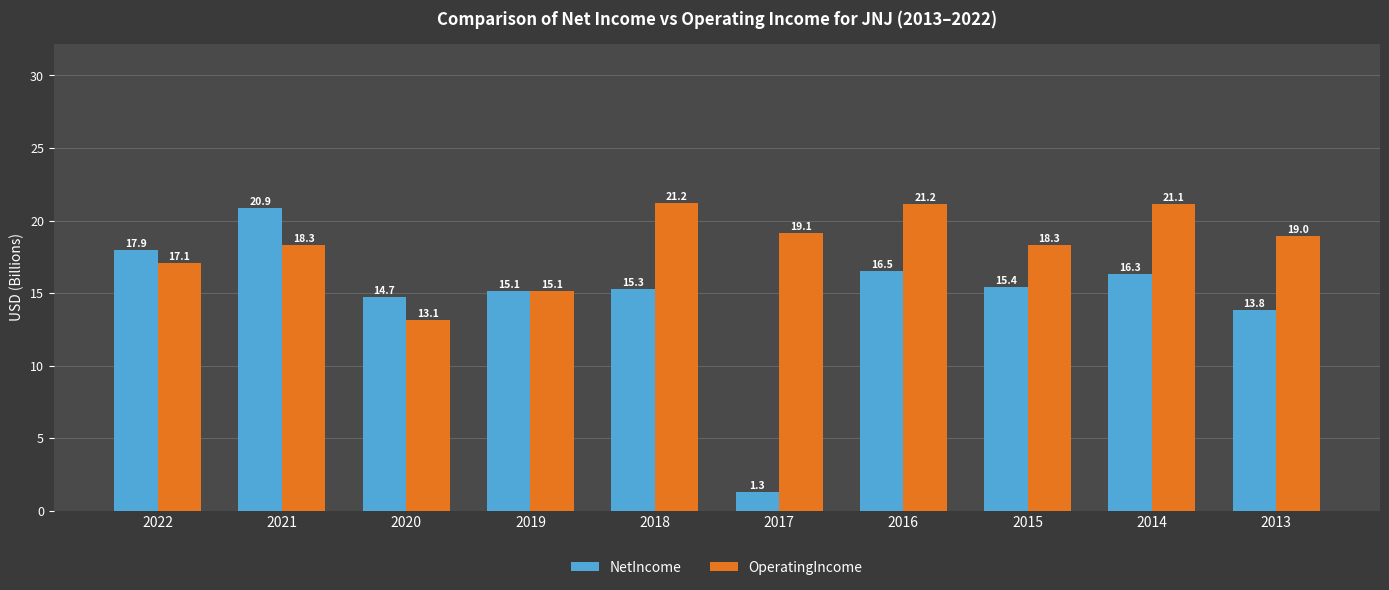

What is the value of the OperatingIncome bar at the 6th from the left?

19.1